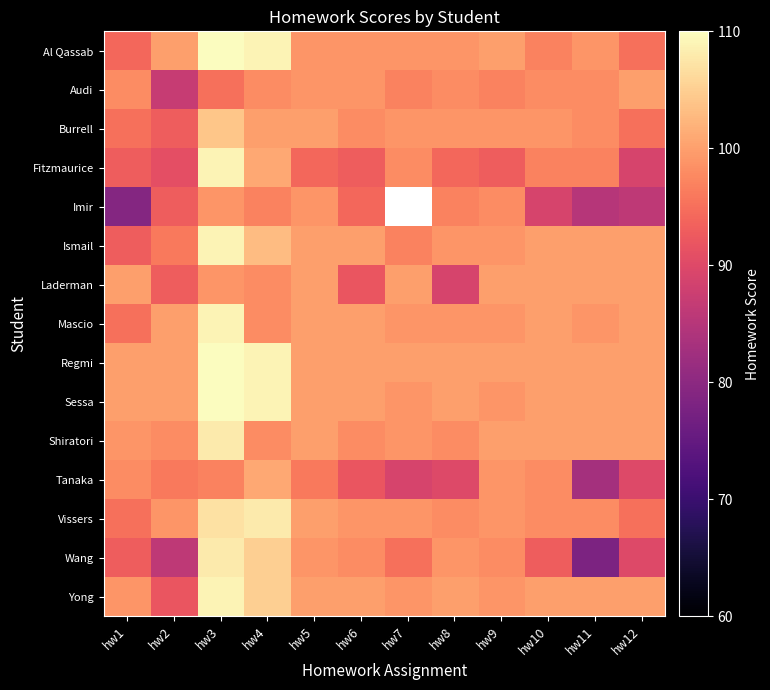

What is the total value across all series at hw12?

1440.0